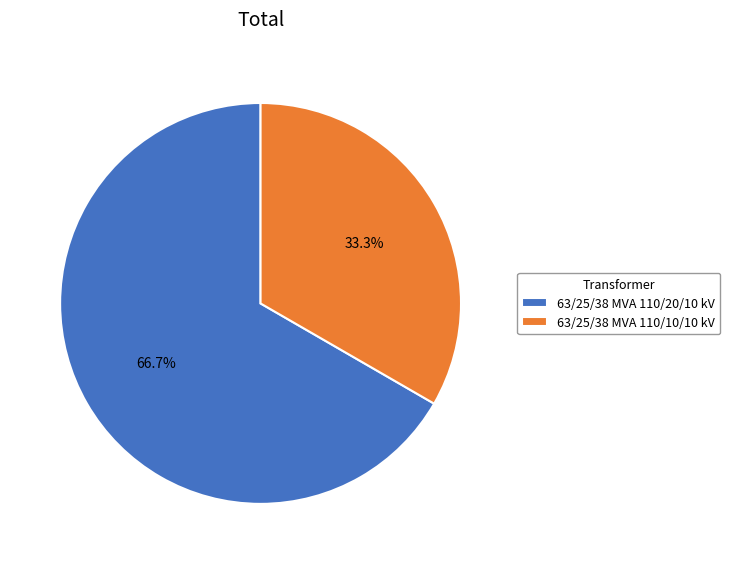

Count the number of slices in the pie.

2